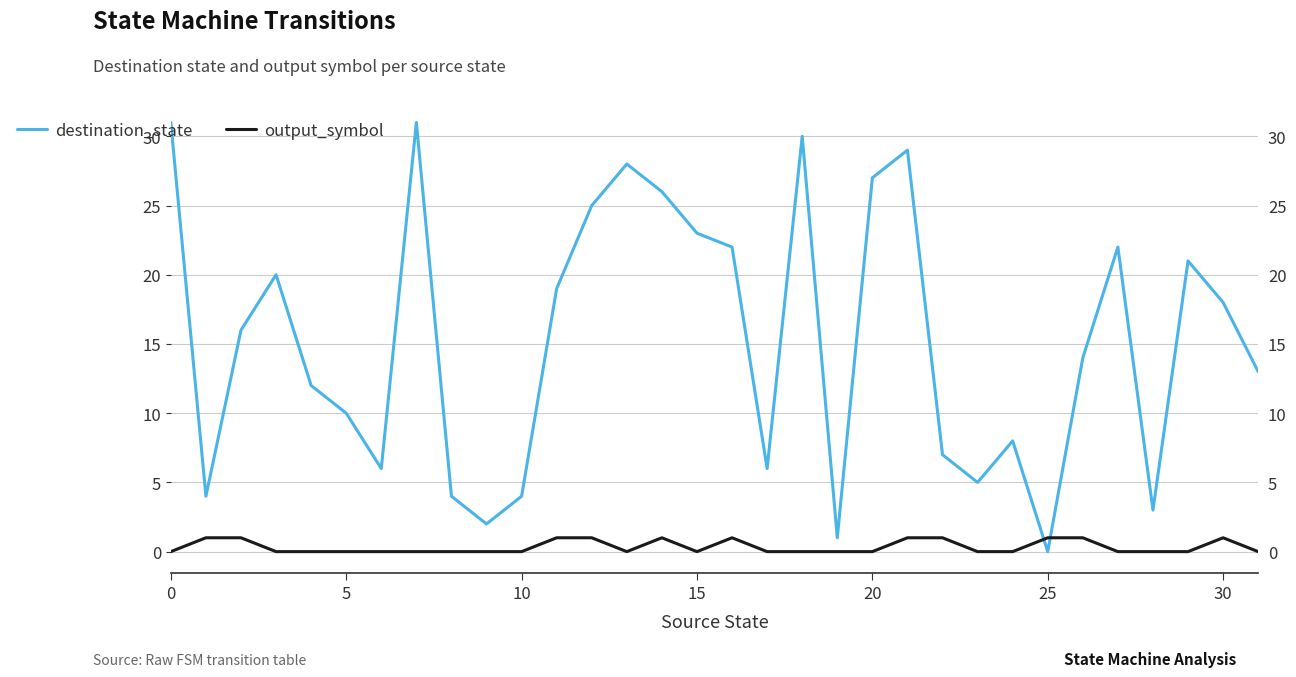

Is it true that output_symbol equals 0 at 20?

True